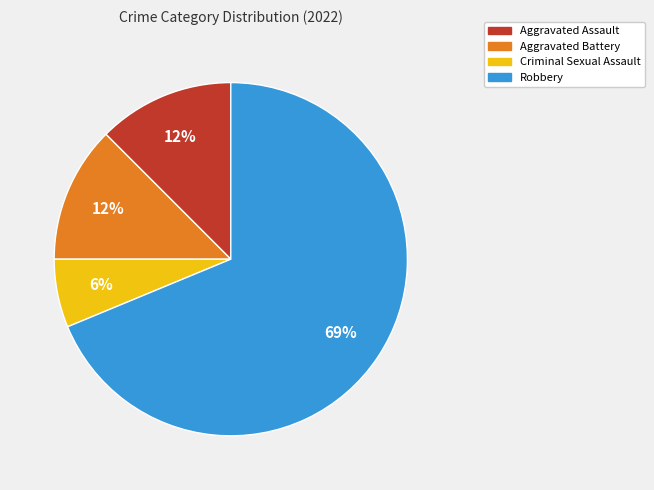

Approximately how many times larger is the value at Aggravated Assault compared to Robbery?

0.2